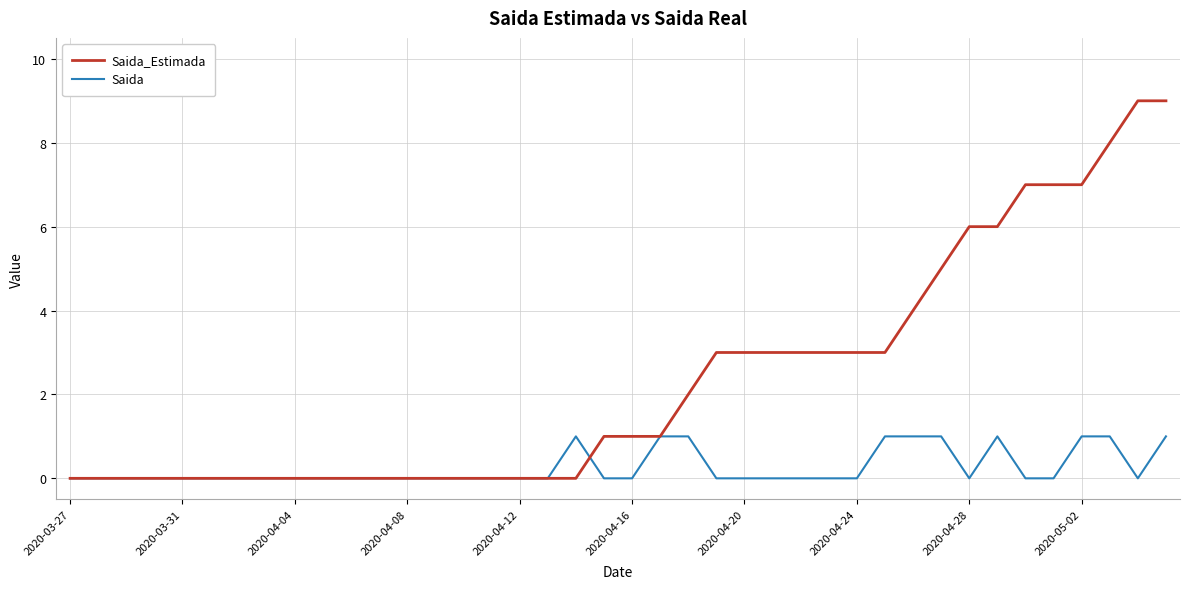

Which series has the largest range (max minus min)?

Saida_Estimada